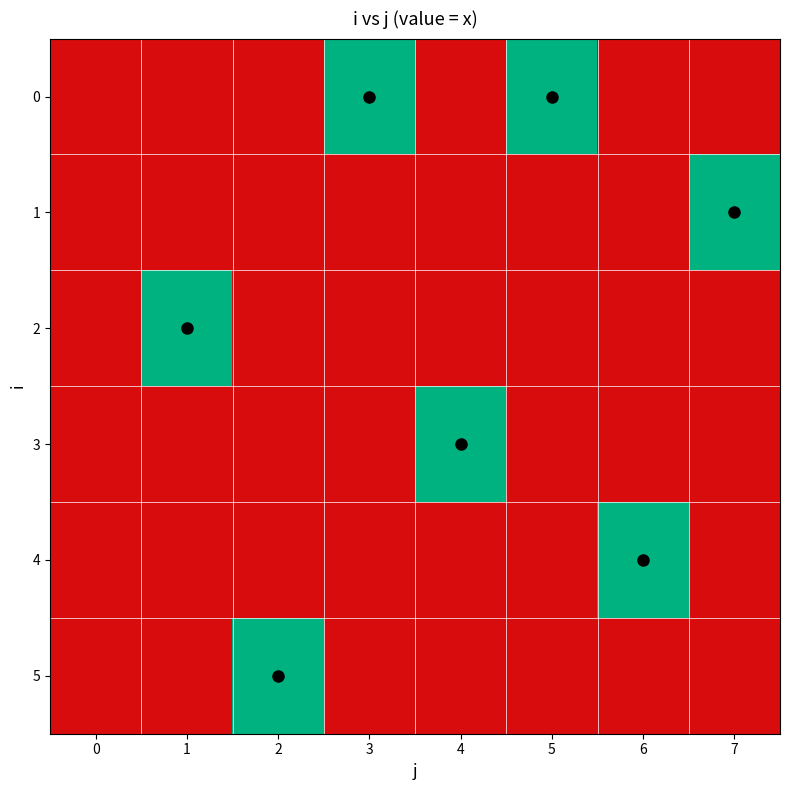

What is the total value across all series at 3?

1